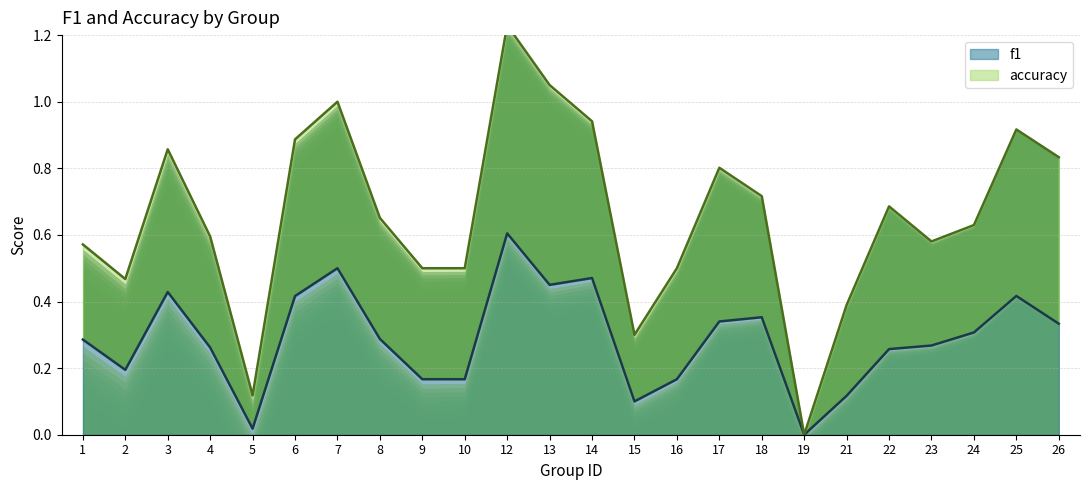

True or false: the data has more than 2 interior local peaks.

True